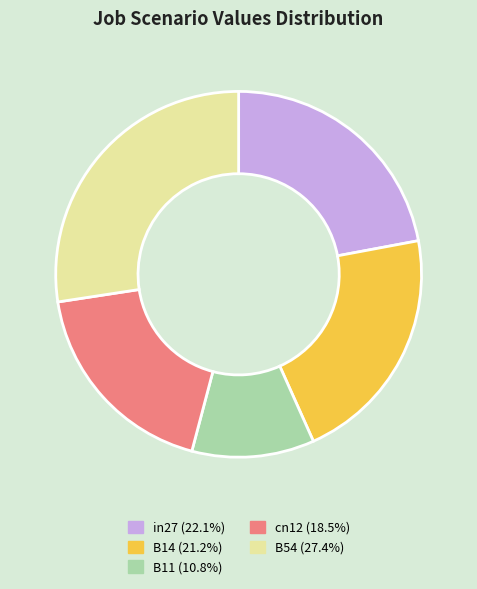

What is the largest slice in the pie chart?

B54